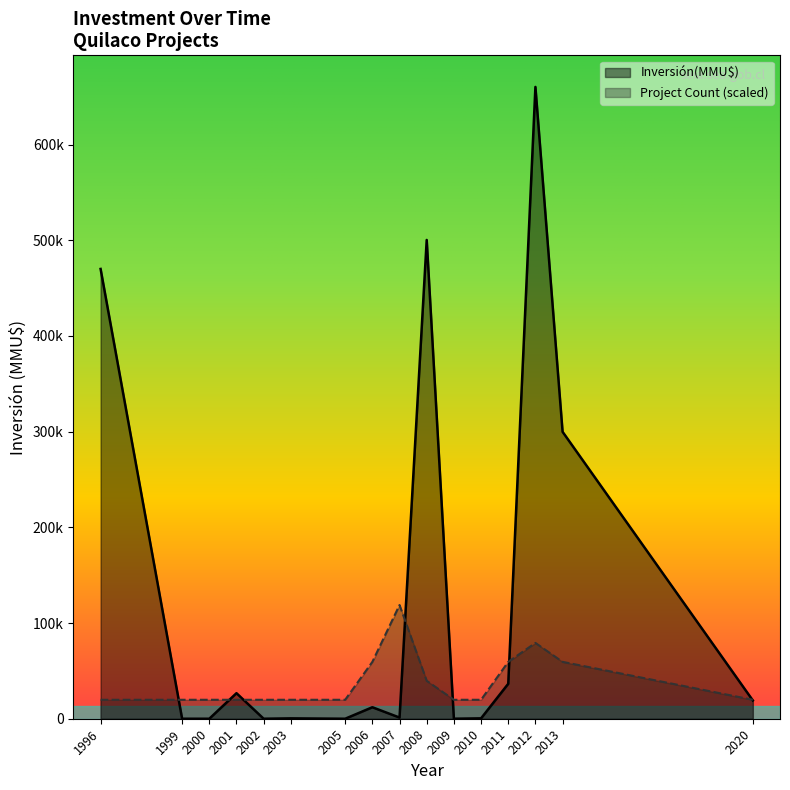

Is it true that Count equals 1 at 2013?

False